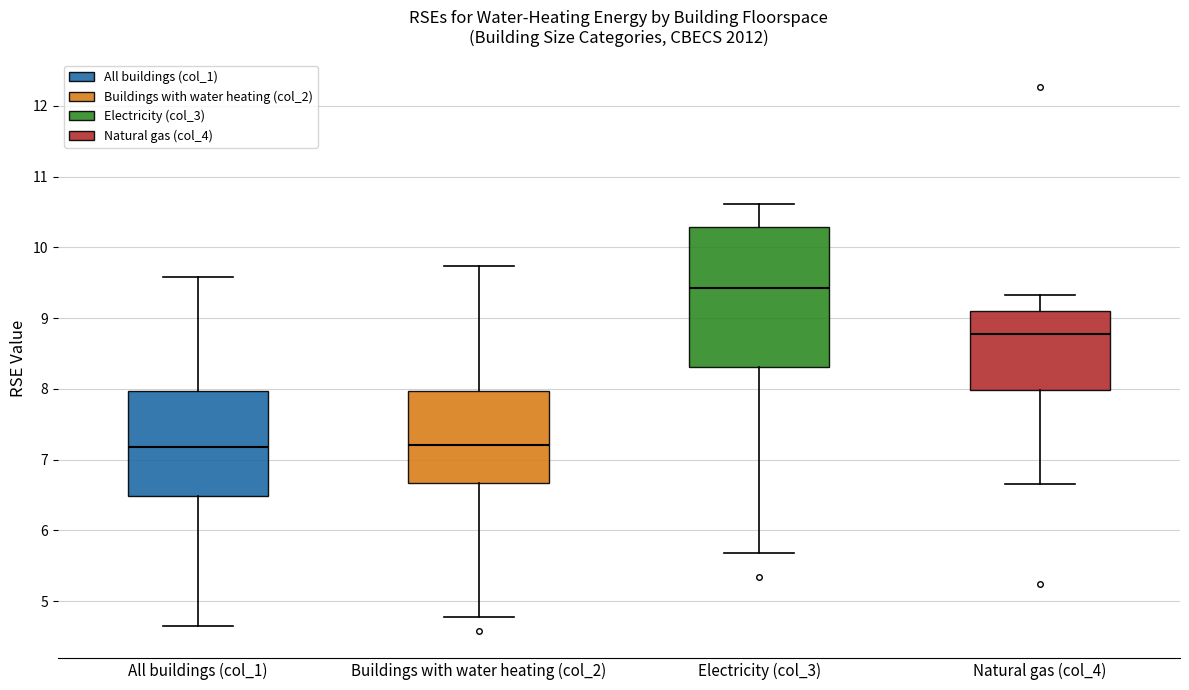

Where is the lower edge of the box for Electricity (col_3) on the y-axis? The values are not printed on the chart, so give them approximately, as read against the axis.

8.3